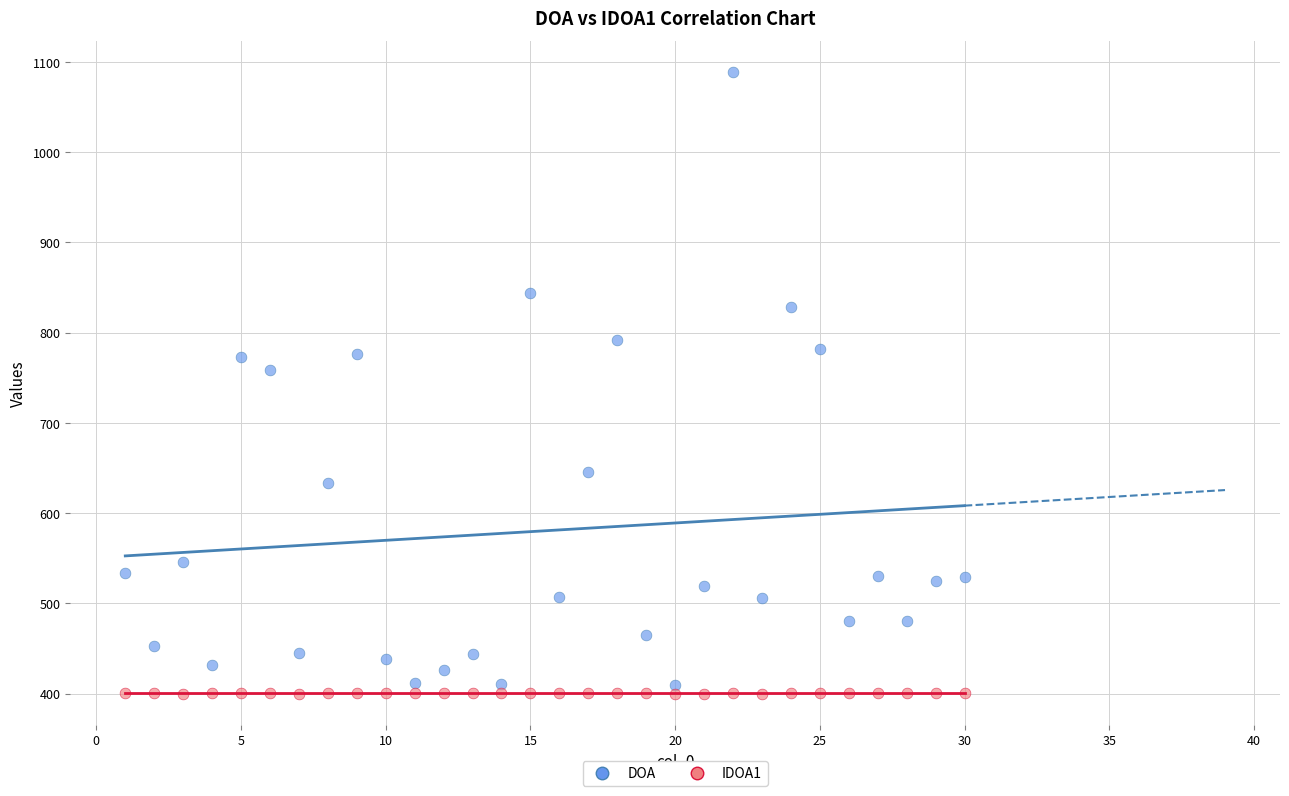

What are all the series names shown in the legend?

DOA, IDOA1